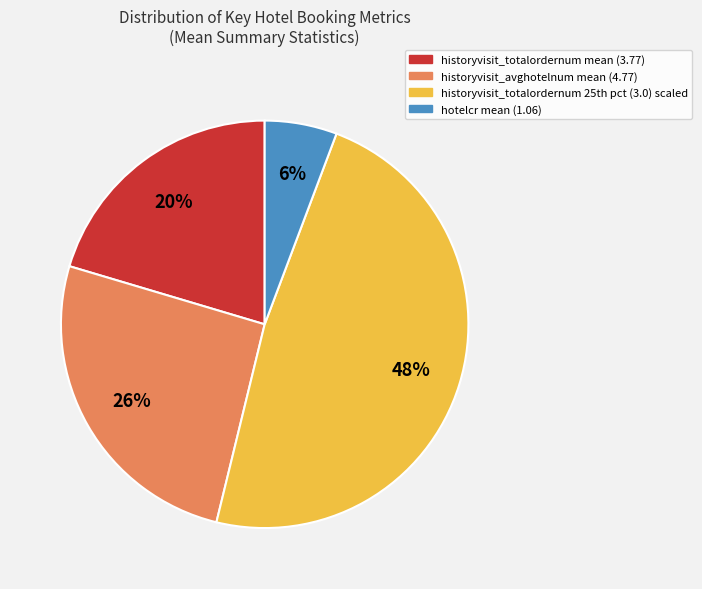

Rank the categories by value from highest to lowest.

historyvisit_totalordernum 25th pct (3.0) scaled, historyvisit_avghotelnum mean (4.77), historyvisit_totalordernum mean (3.77), hotelcr mean (1.06)